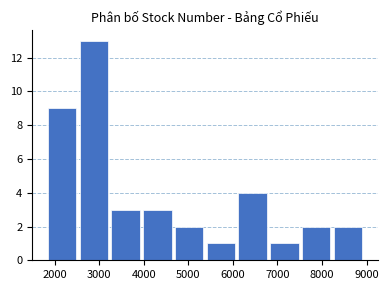

Reading left to right, list every bar in this chart as the range it spans on the x-axis followed by its height. Neither the bar edges nor the heights are printed on the chart, so give them approximately, as read against the axes.

1800 to 2500: 9
2500 to 3200: 13
3200 to 3900: 3
3900 to 4700: 3
4700 to 5400: 2
5400 to 6100: 1
6100 to 6800: 4
6800 to 7500: 1
7500 to 8200: 2
8200 to 8900: 2